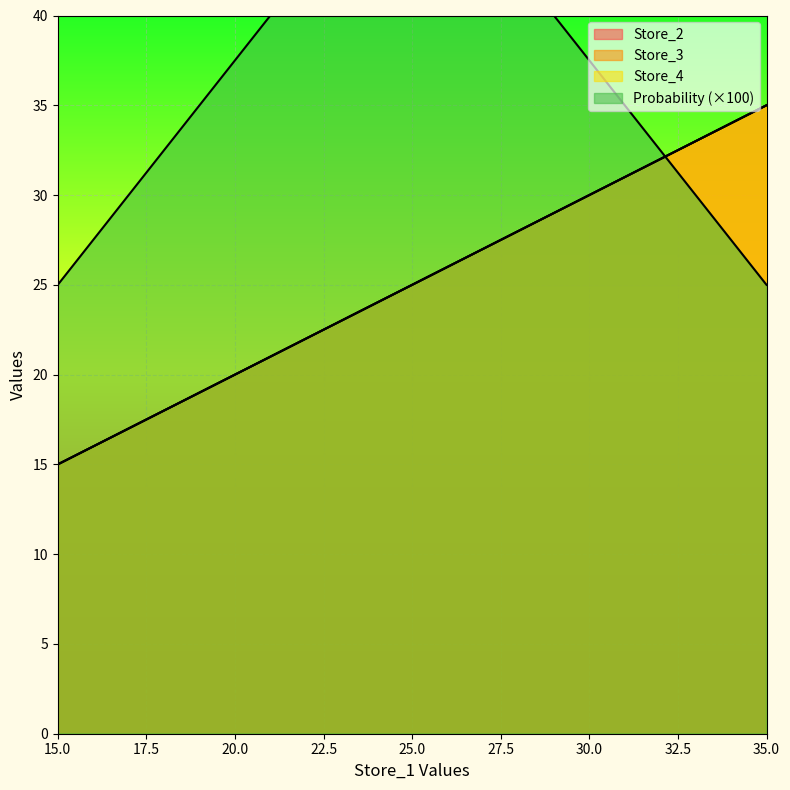

Rank the series by their maximum value, from highest to lowest.

Probability, Store_2, Store_3, Store_4